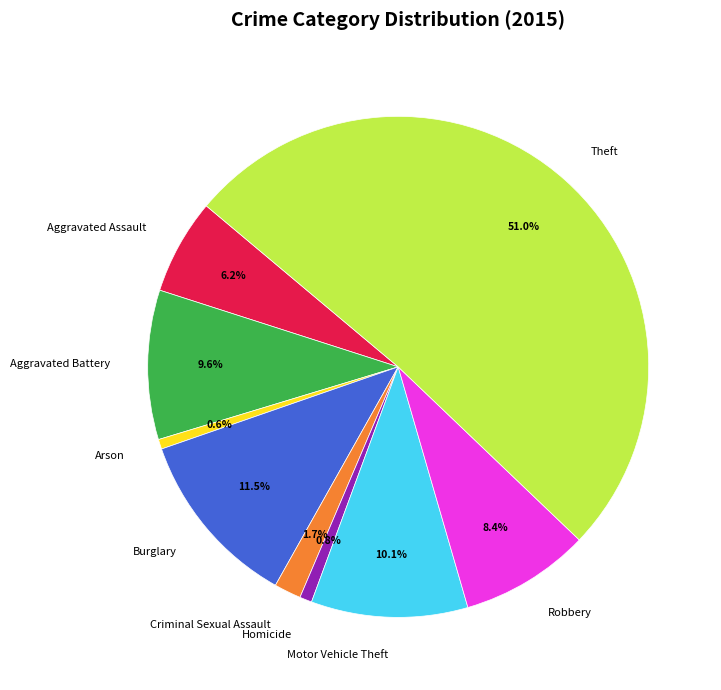

Which category accounts for the majority?

Theft